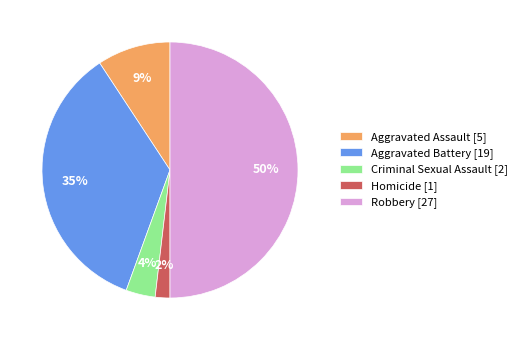

Is it true that Aggravated Battery [19] is 35% of the pie?

True